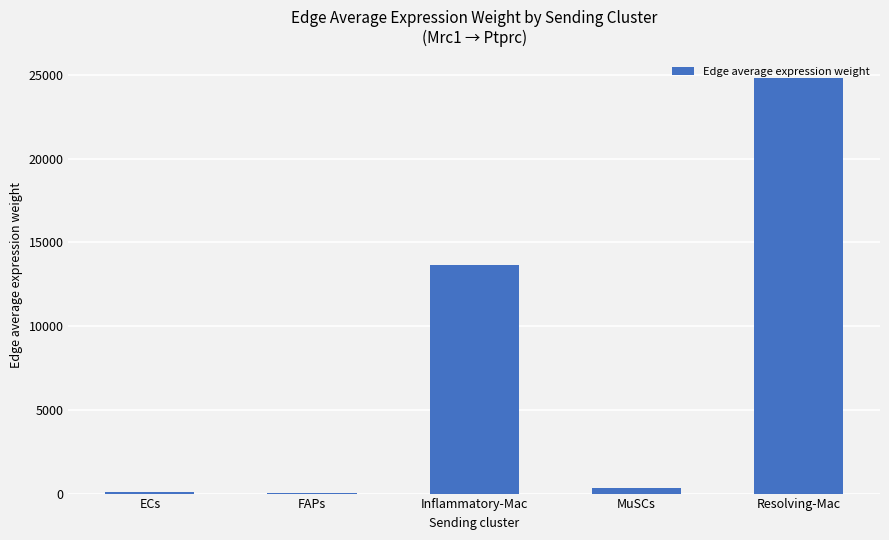

At which label is the value closest to 12449?

Inflammatory-Mac